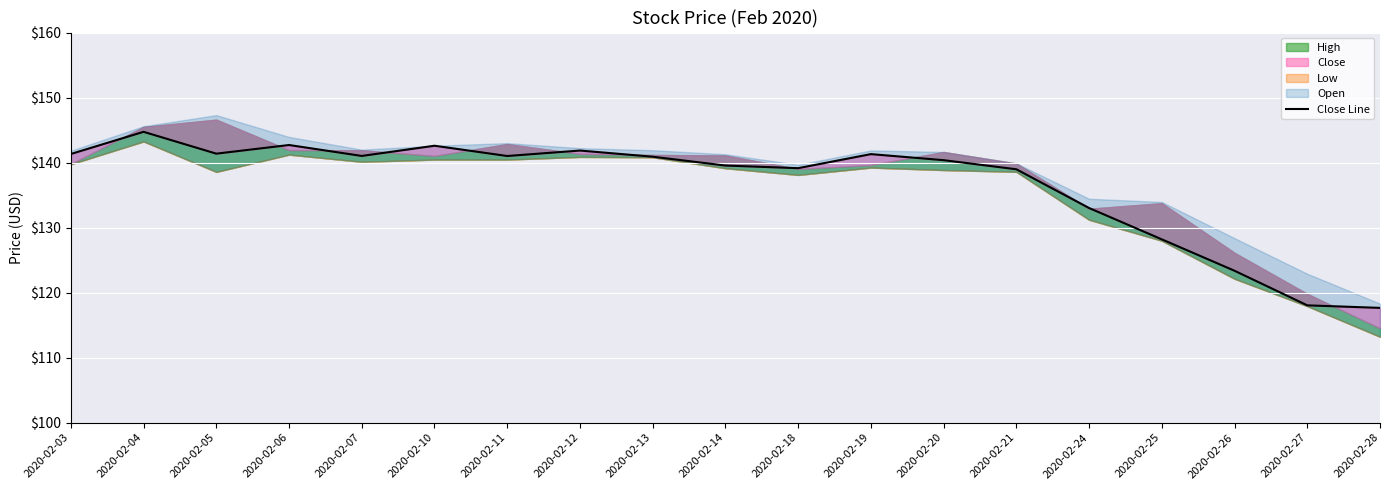

Is it true that the value at 2020-02-21 is 196.9?

False